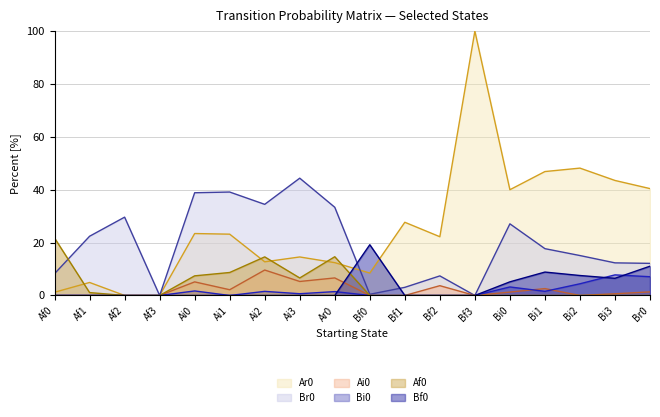

Which series has the widest spread of values?

Ar0